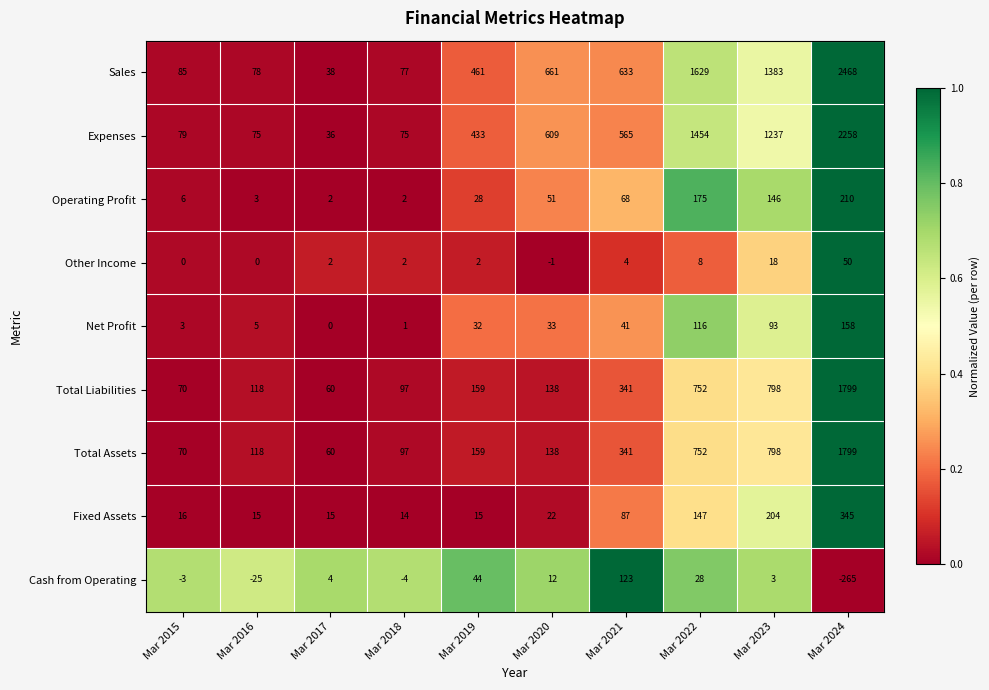

At how many categories does at least one series exceed 536?

5